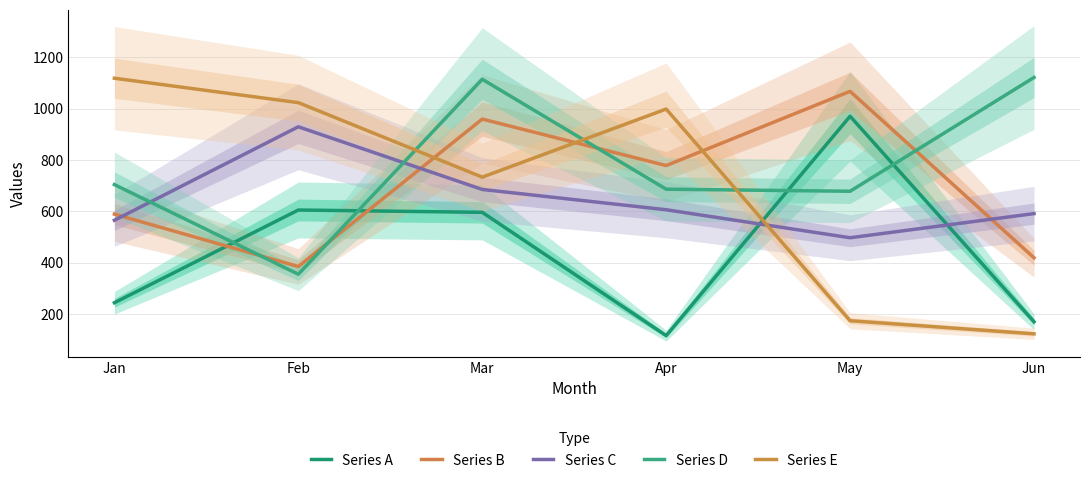

At which category does the chart reach its minimum across all series?

Apr